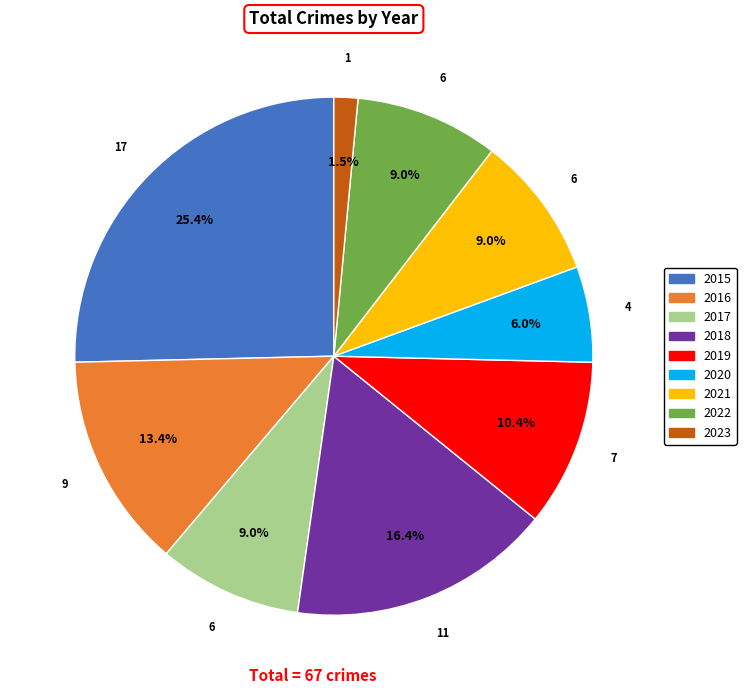

Which slice is the smallest?

2023